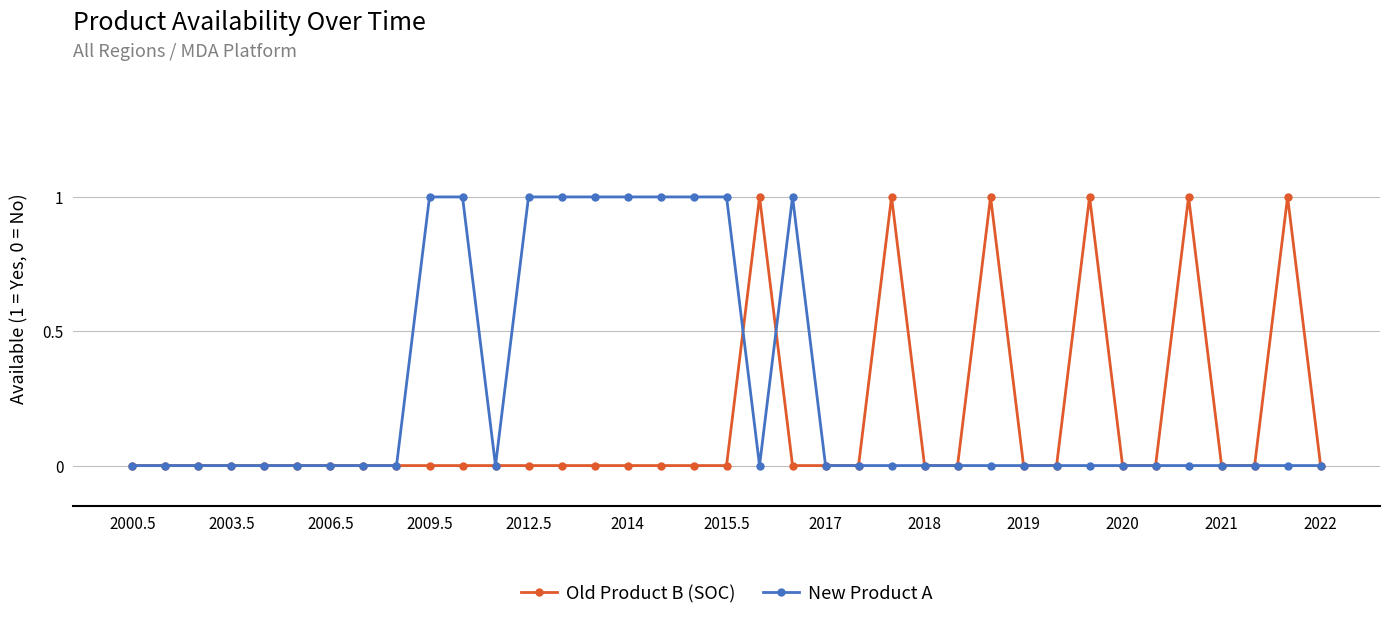

In Old Product B (SOC), how many points are higher than both neighbors (excluding endpoints)?

6